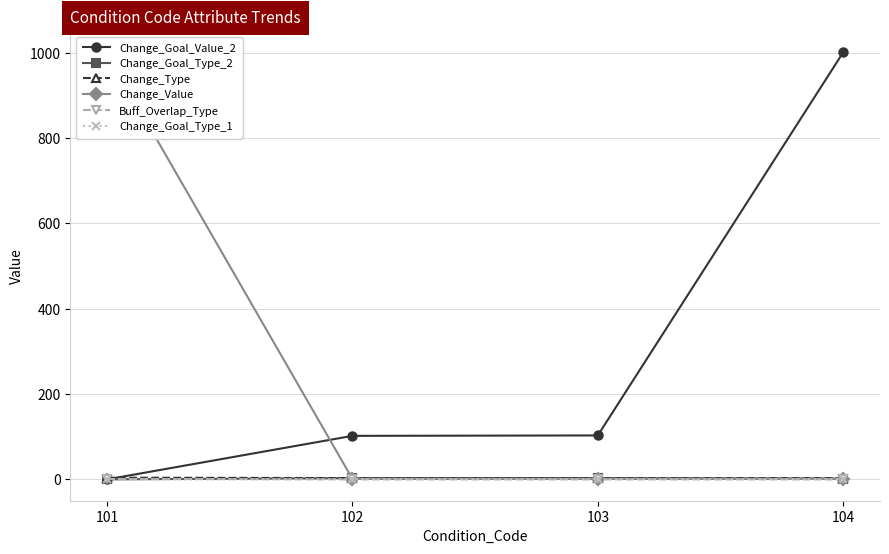

At which category is the sum across all series the highest?

104